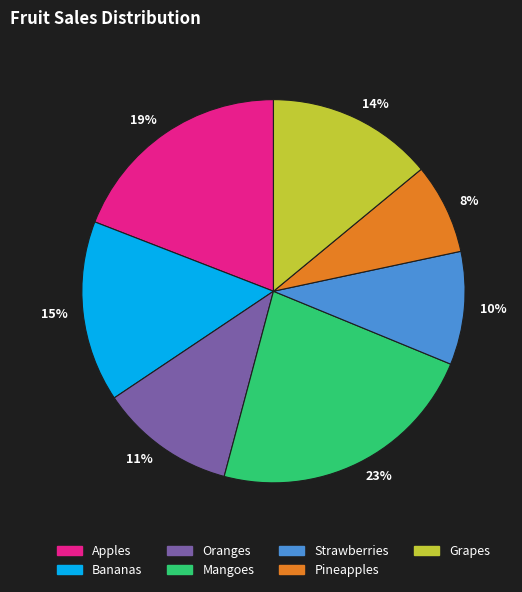

Between Pineapples and Apples, which is larger?

Apples